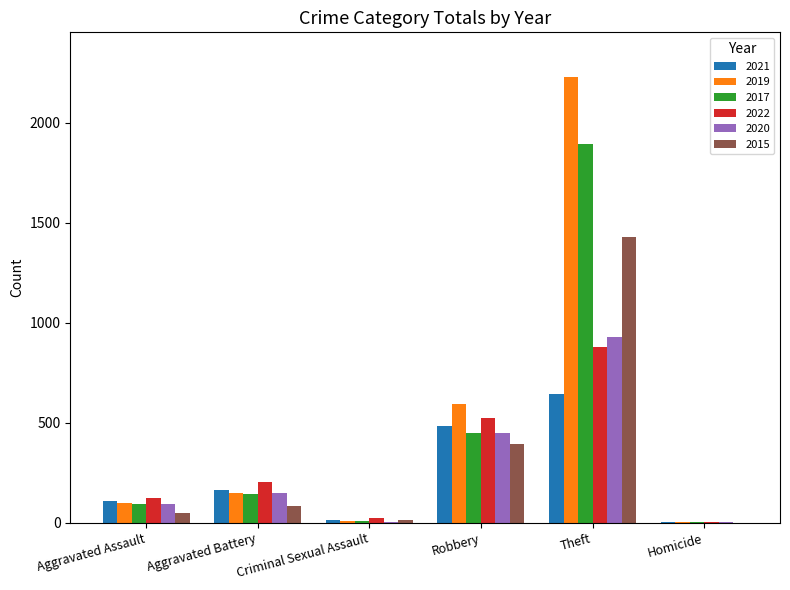

At which label does 2017 reach its peak?

Theft